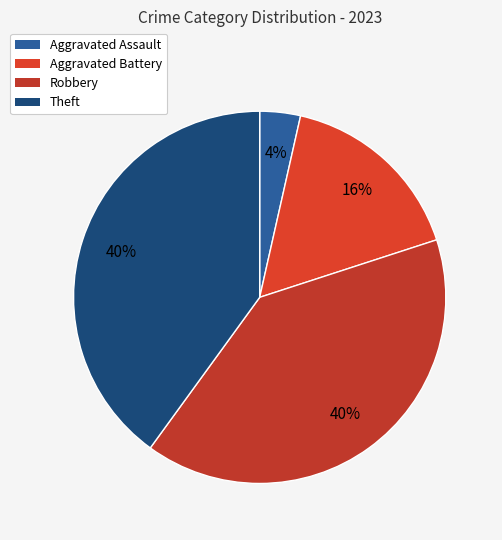

What percentage is the Robbery slice, to the nearest percent?

40%